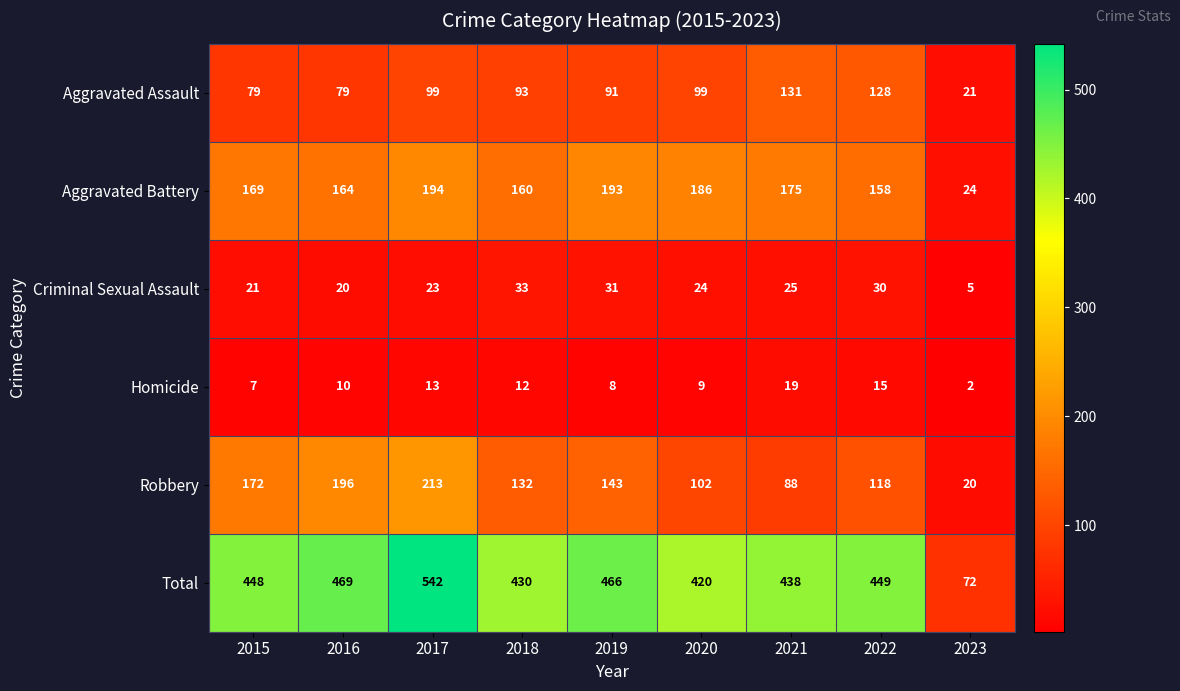

What is the total value across all series at 2018?

860